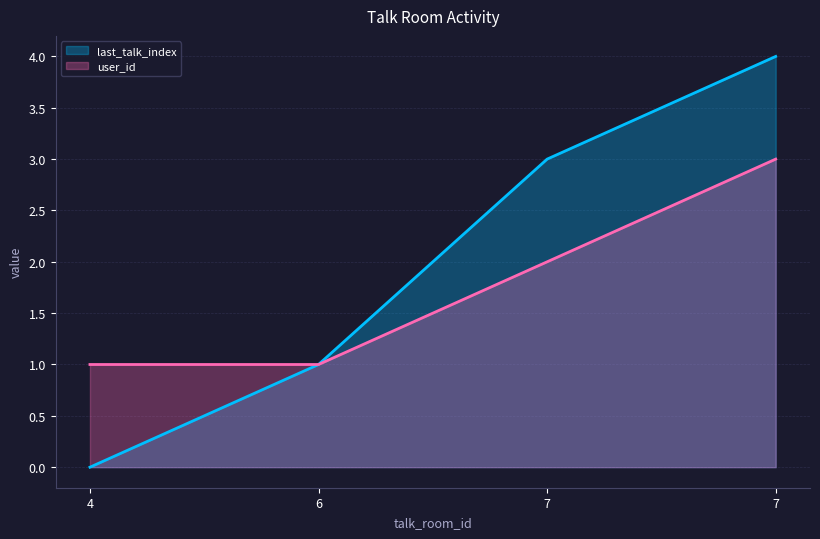

Reading left to right, transcribe all the data shown in this chart.

last_talk_index: 0	1	3	4
user_id: 1	1	2	3